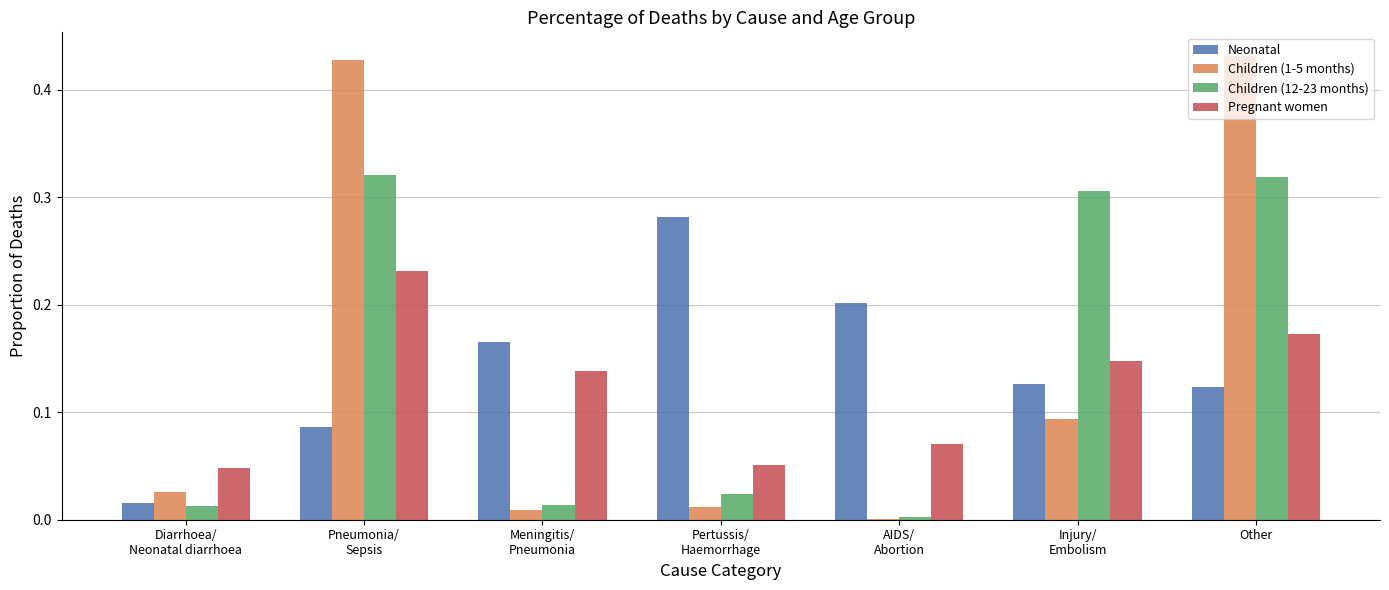

What is the sum of all Neonatal values?

1.0